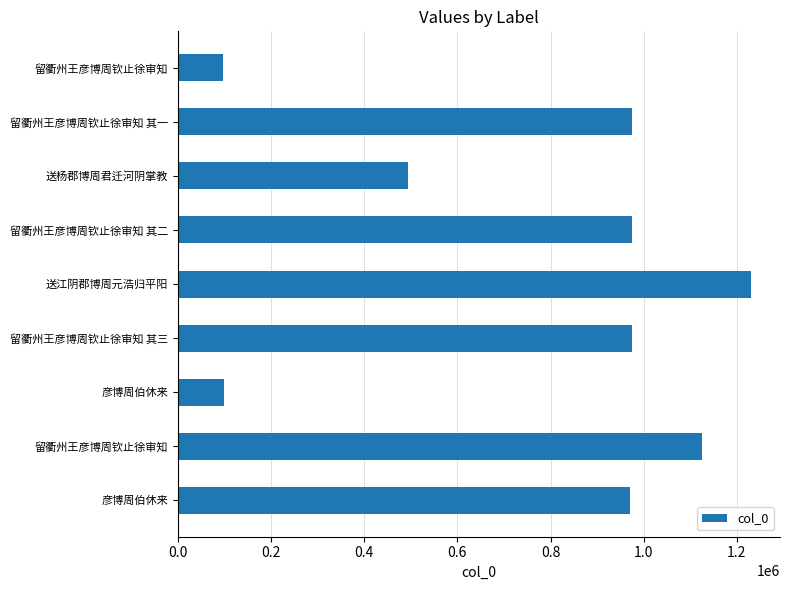

At which category does the chart reach its peak across all series?

送江阴郡博周元浩归平阳